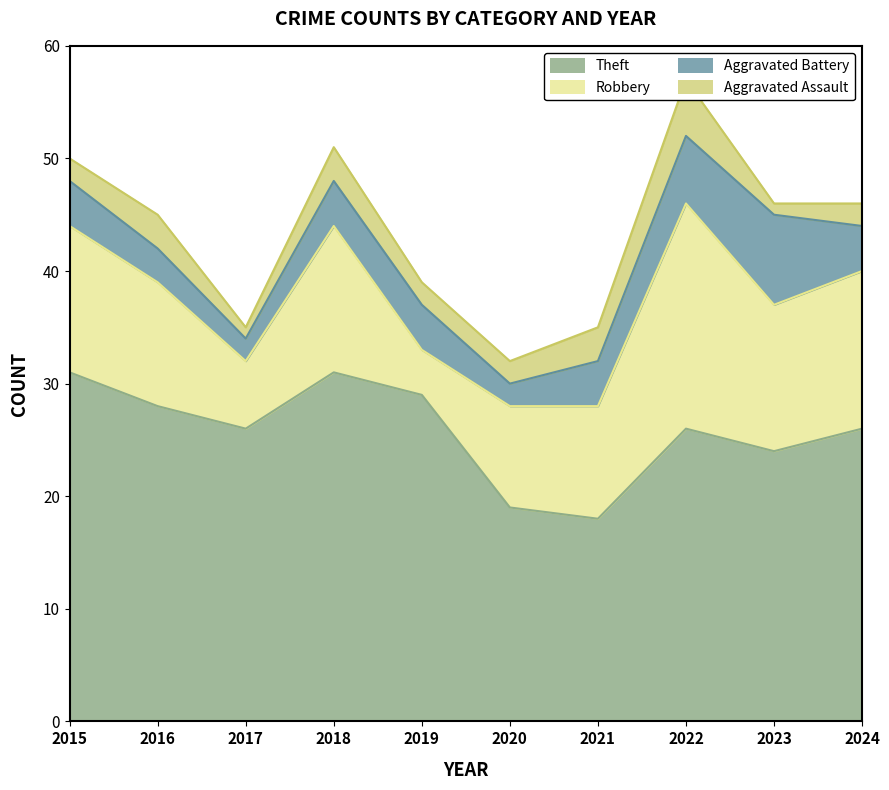

What is the average value of the Aggravated Battery series?

4